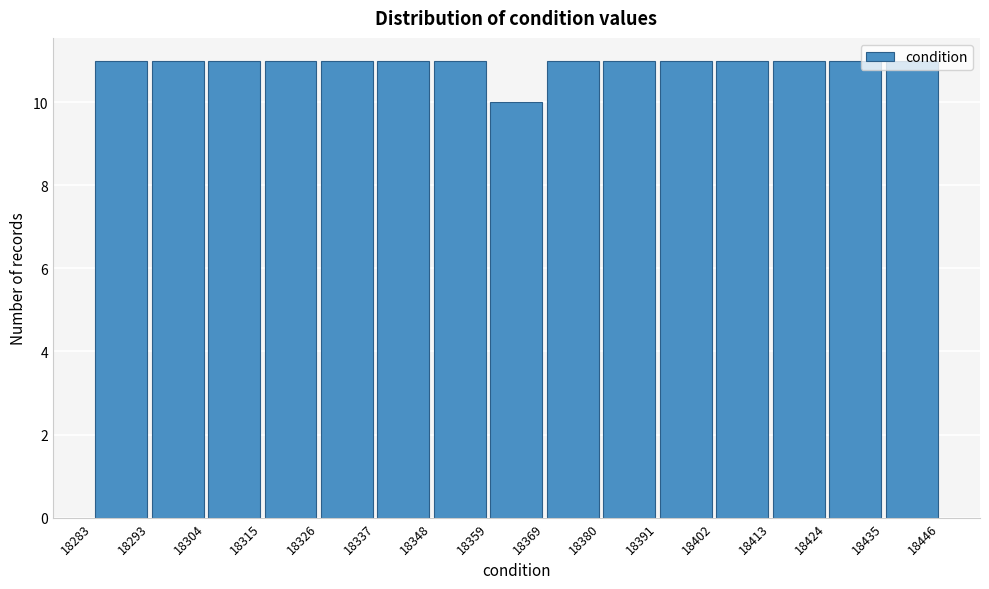

Reading left to right, transcribe this chart: for each bar, give the range it covers on the x-axis and its height. The values are not printed on the chart, so give them approximately, as read against the axis.

18283 to 18293: 11
18293 to 18304: 11
18304 to 18315: 11
18315 to 18326: 11
18326 to 18337: 11
18337 to 18348: 11
18348 to 18359: 11
18359 to 18369: 10
18369 to 18380: 11
18380 to 18391: 11
18391 to 18402: 11
18402 to 18413: 11
18413 to 18424: 11
18424 to 18435: 11
18435 to 18446: 11